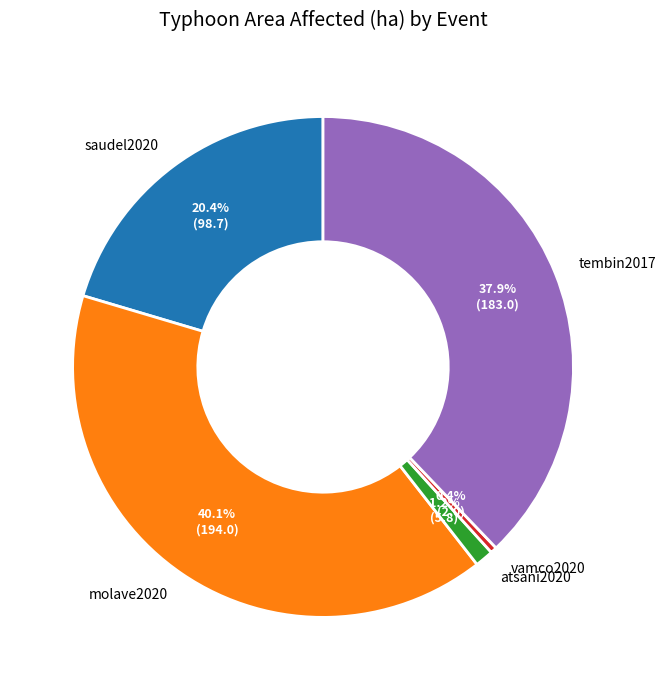

Rank the categories by value from highest to lowest.

molave2020, tembin2017, saudel2020, atsani2020, vamco2020